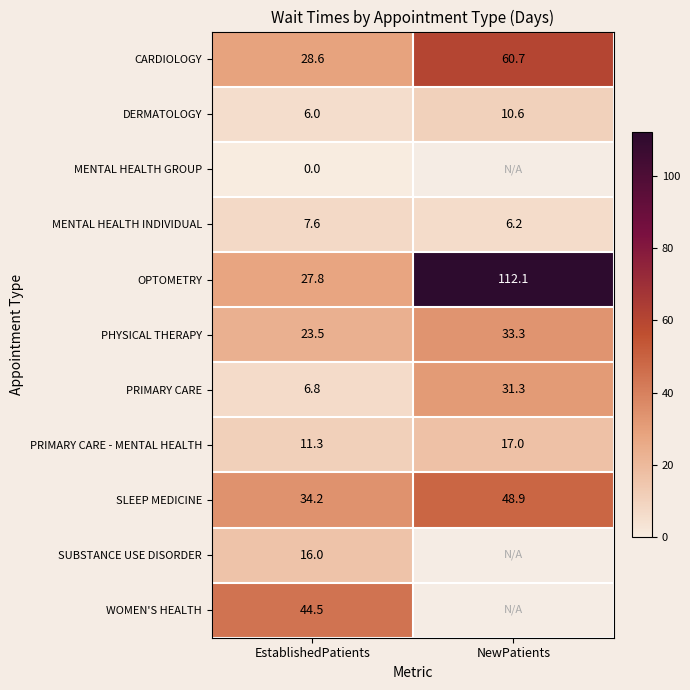

Count the number of data series in this chart.

11